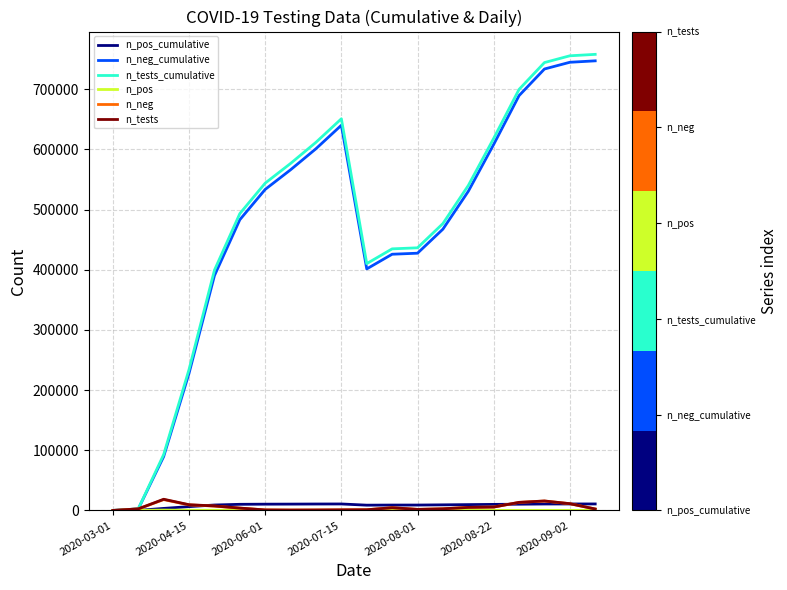

Which series has the largest range (max minus min)?

n_tests_cumulative